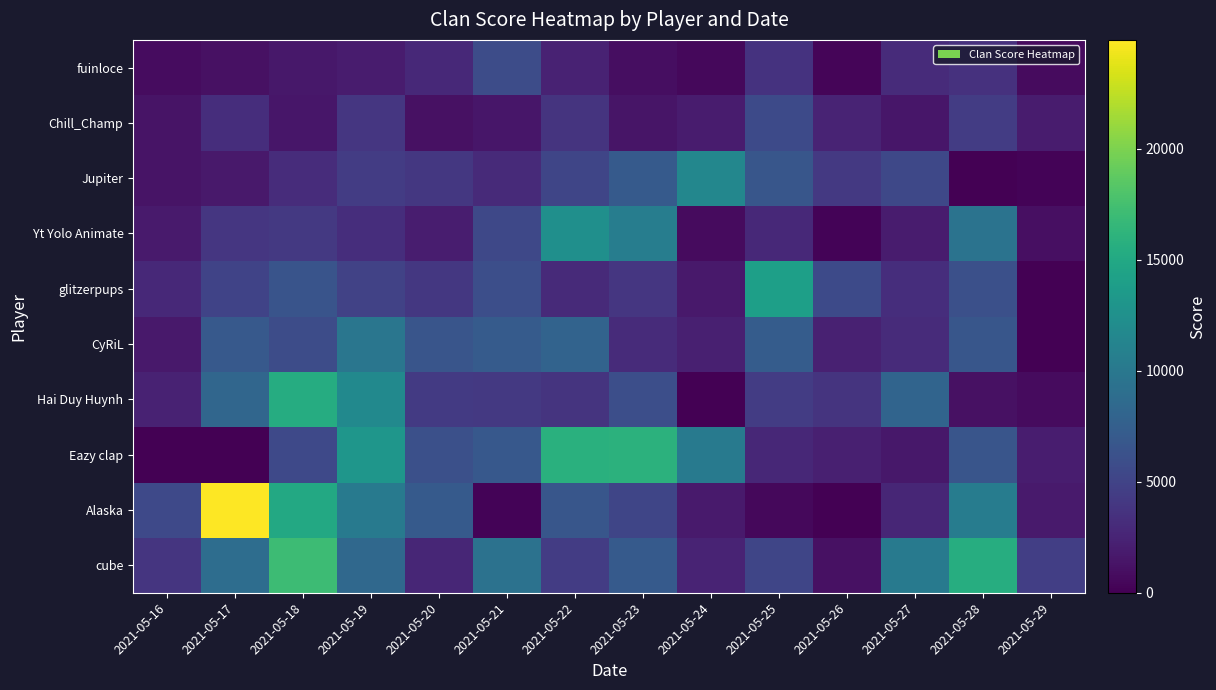

What is the difference between the highest and lowest values at 2021-05-29?

4594.3